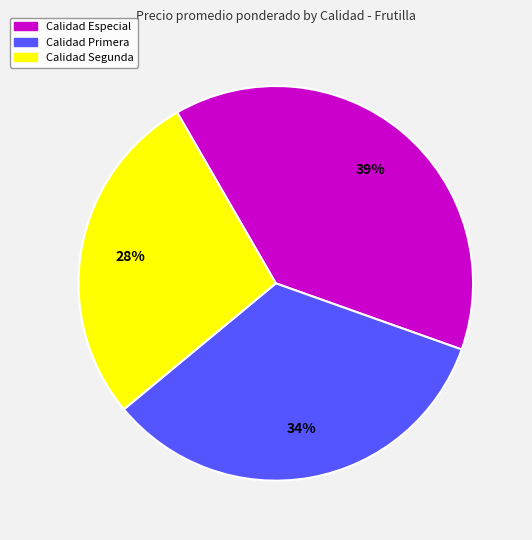

To the nearest percent, what is the difference between the largest and smallest slice percentages?

11%